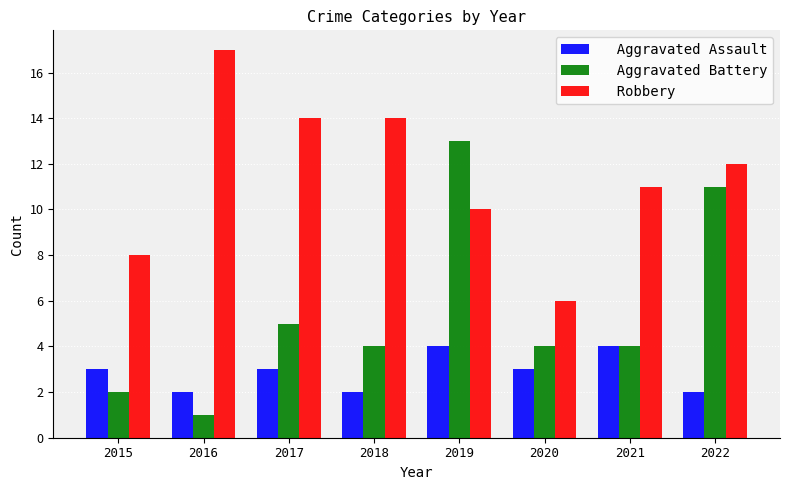

Reading right to left, what are all the values shown in this chart?

Aggravated Assault: 2022=2	2021=4	2020=3	2019=4	2018=2	2017=3	2016=2	2015=3
Aggravated Battery: 2022=11	2021=4	2020=4	2019=13	2018=4	2017=5	2016=1	2015=2
Robbery: 2022=12	2021=11	2020=6	2019=10	2018=14	2017=14	2016=17	2015=8